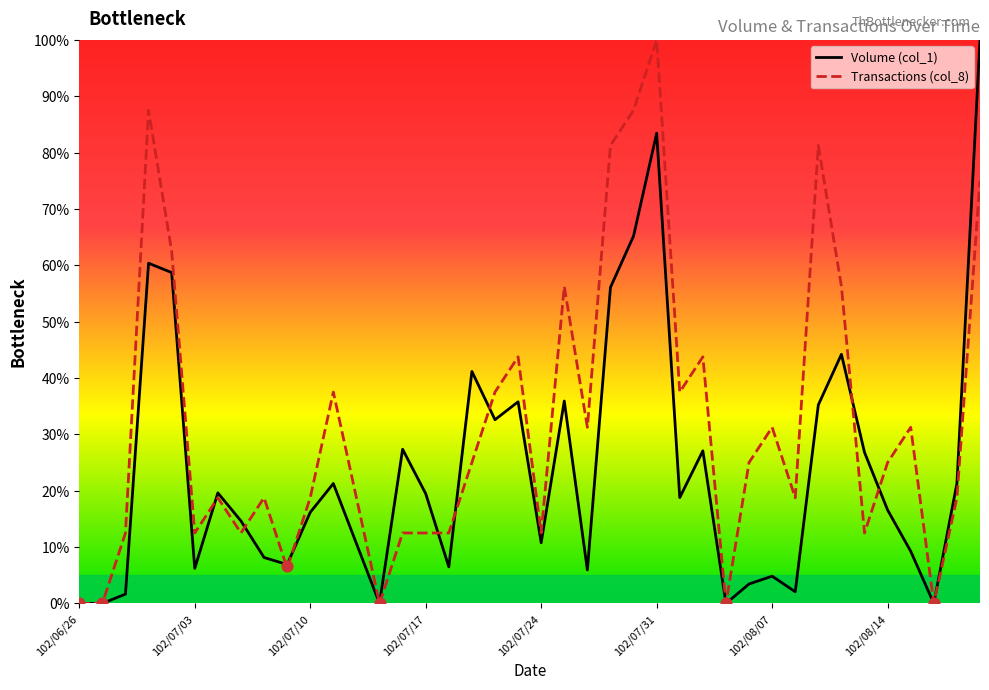

What is the total value across all series at 34?

39.3